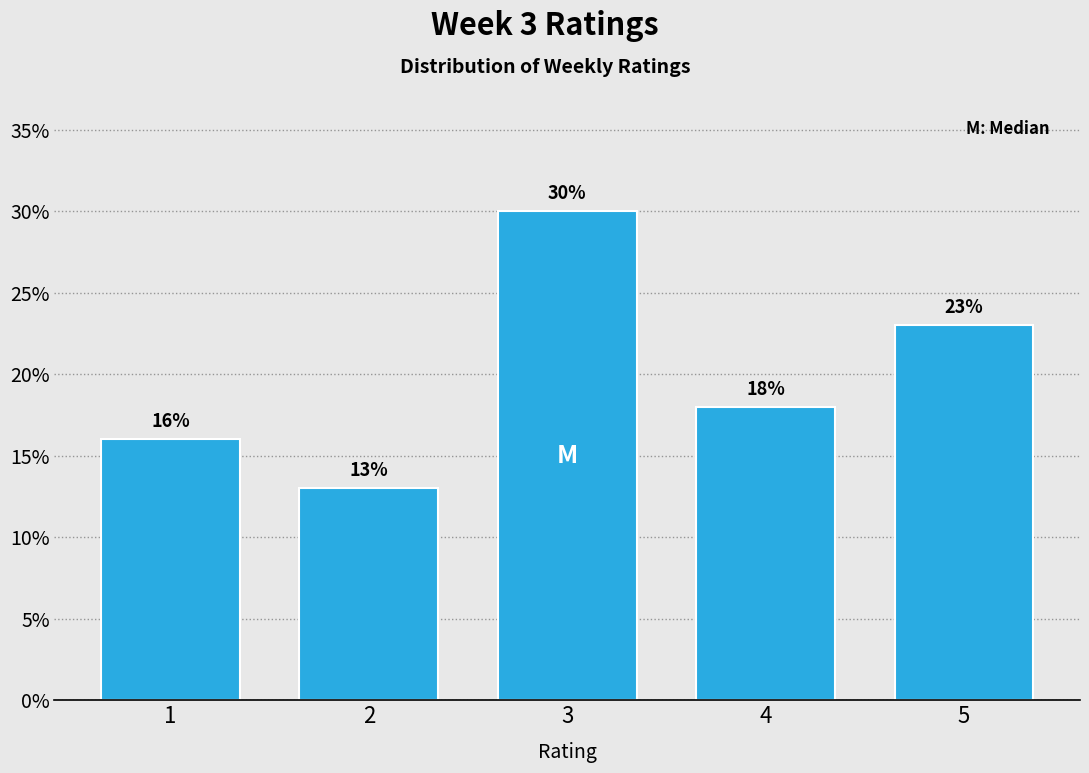

Reading left to right, extract all data points from this chart.

16	13	30	18	23